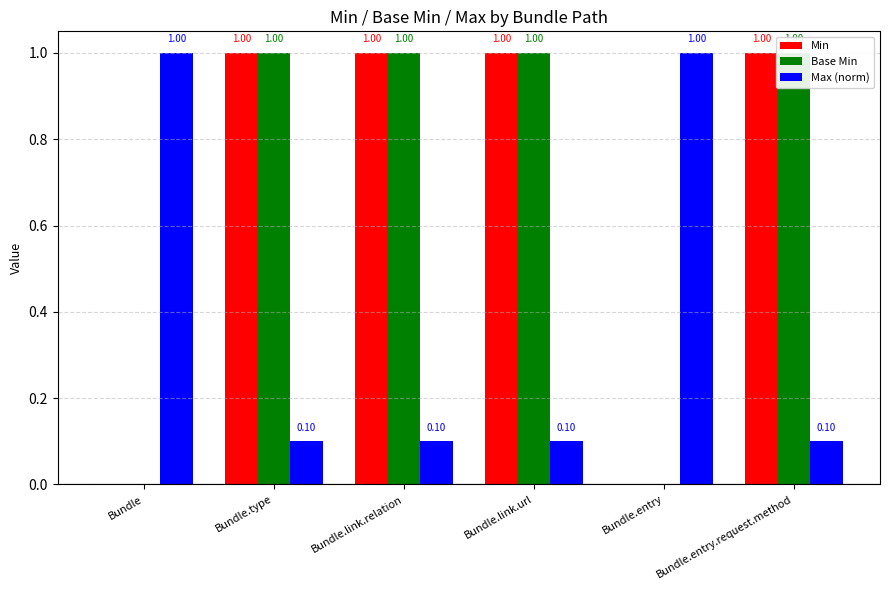

Which series has the largest range (max minus min)?

Min